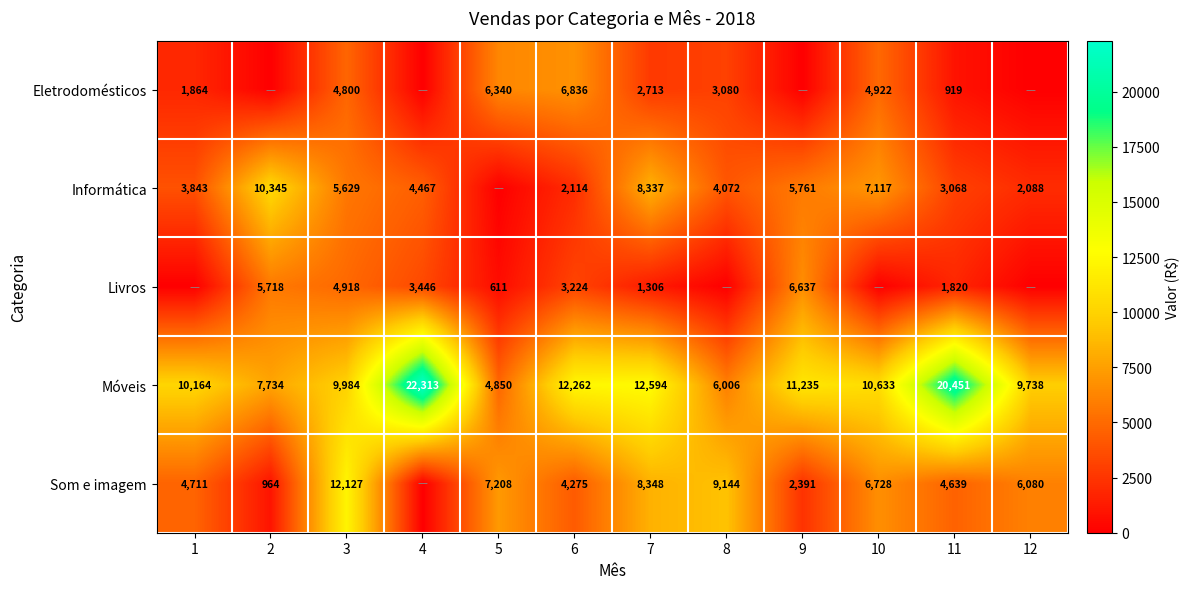

Where does the Móveis series first go above 10633?

4